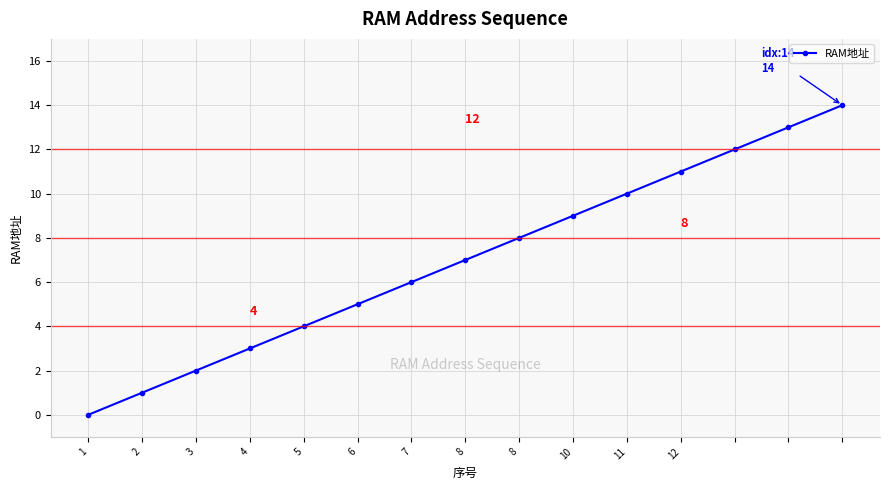

True or false: there are more than 1 points higher than both neighbors.

False